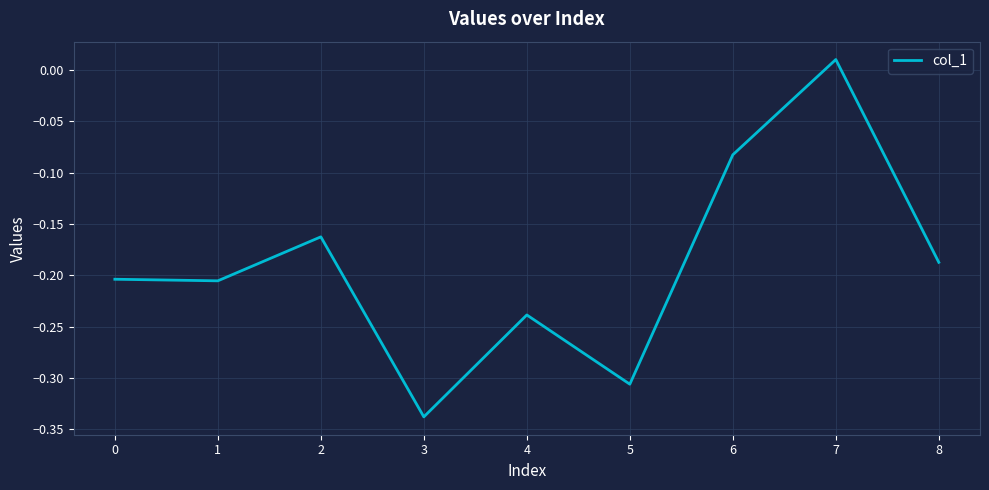

How many distinct data groups are displayed?

1